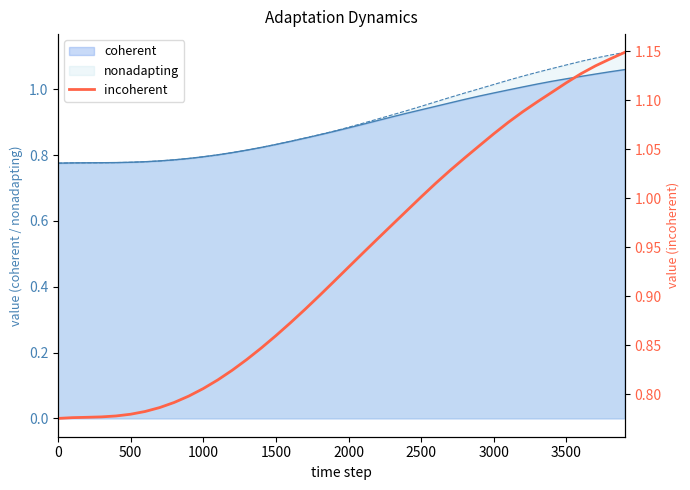

What is the minimum value shown in the chart?

0.8